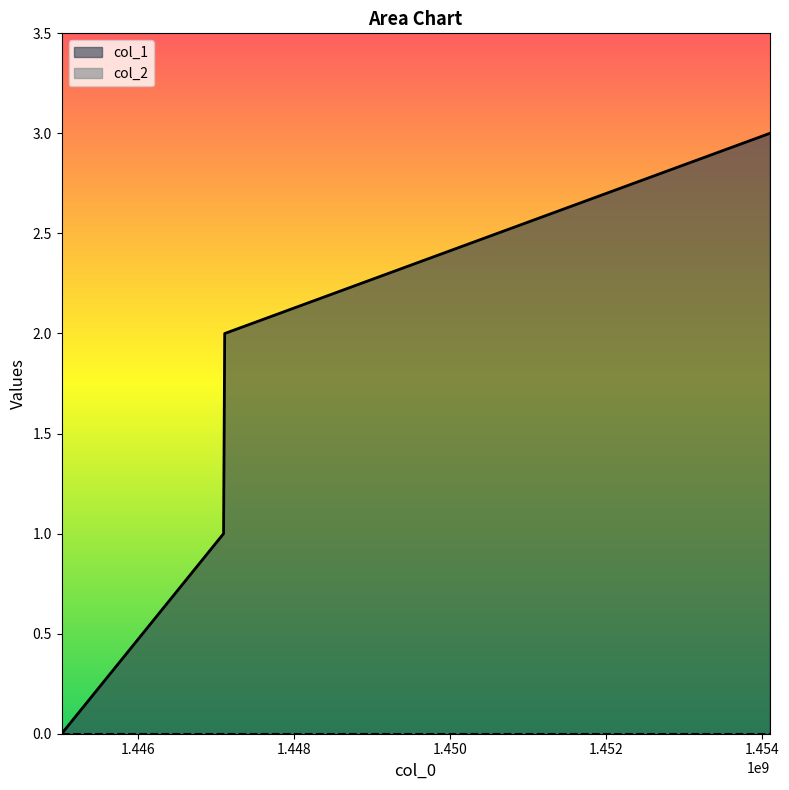

Rank the categories by value from lowest to highest.

1445014952, 1447093089, 1447107476, 1454102326